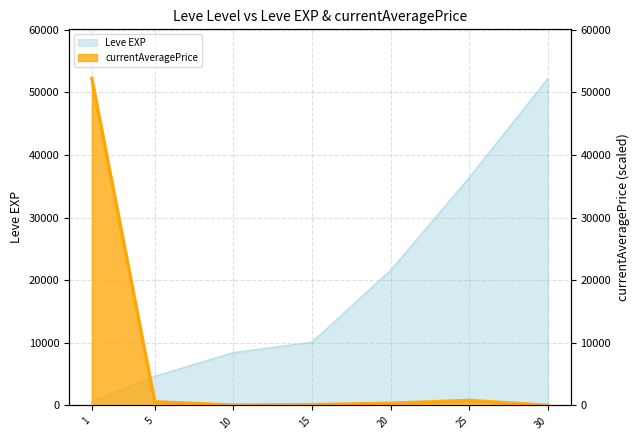

What is the sum of the currentAveragePrice values at 15 and 20?

456.4